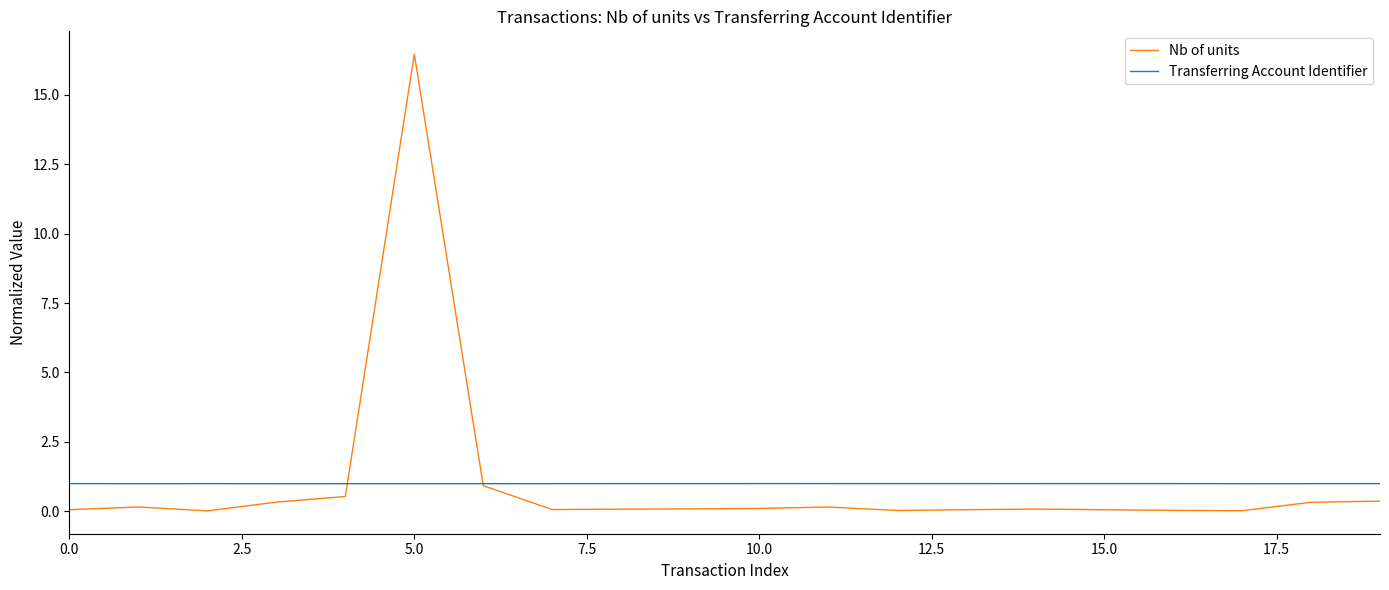

What is the lowest value of the Transferring Account Identifier series?

1.0